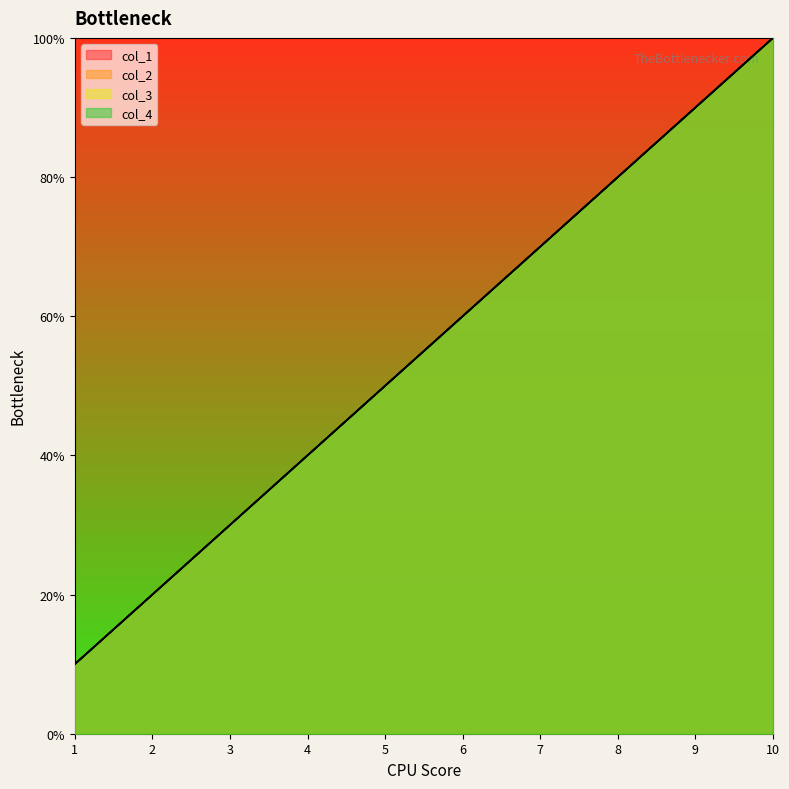

How many values in the col_4 series are below 6?

5